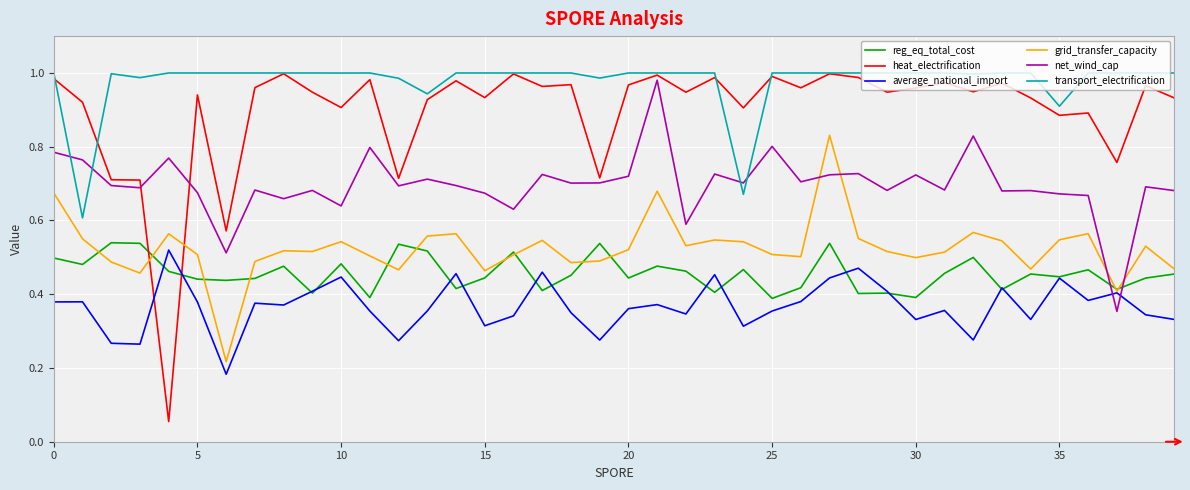

True or false: heat_electrification and grid_transfer_capacity intersect in this chart.

True